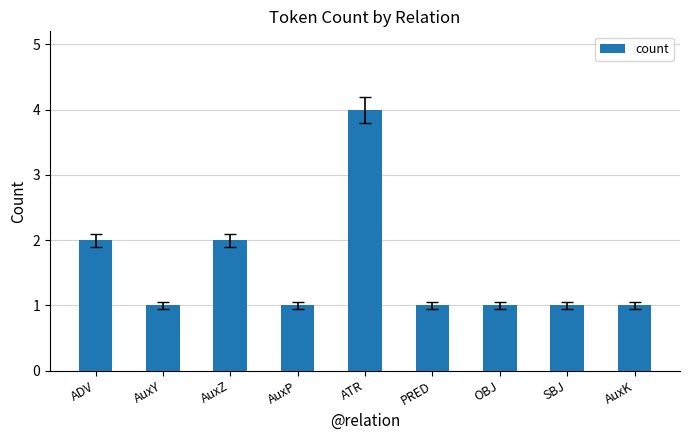

What is the sum of all values?

14